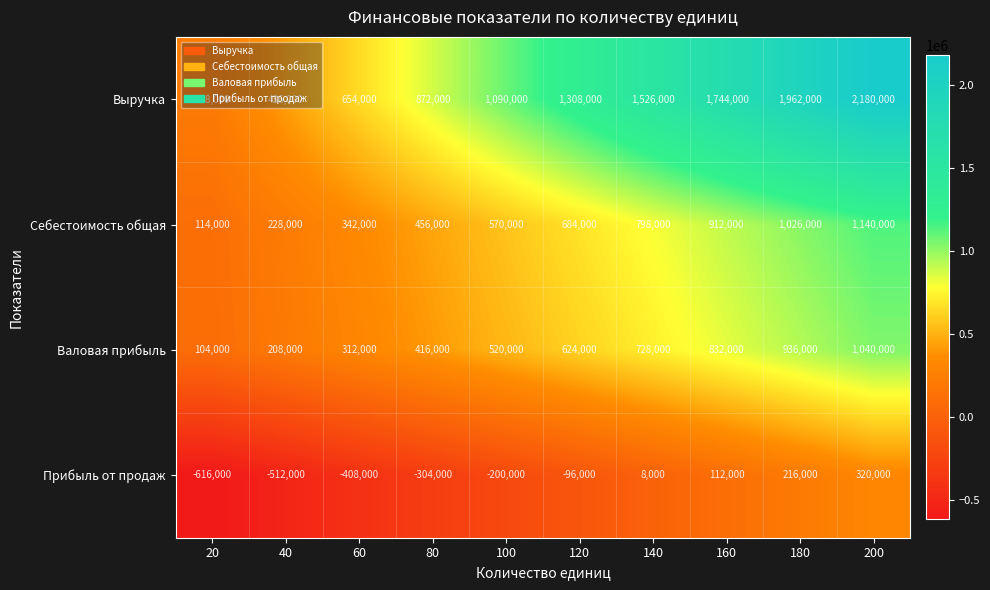

At 80, list the series in order from smallest to largest.

Прибыль от продаж, Валовая прибыль, Себестоимость общая, Выручка